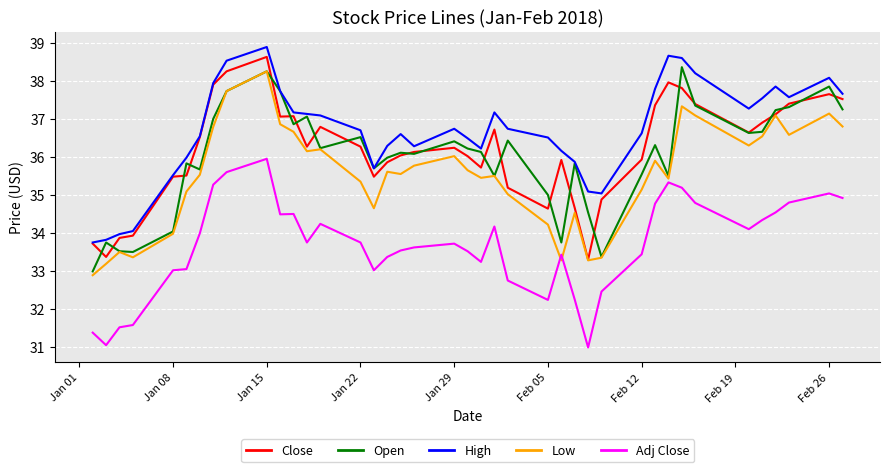

True or false: Adj Close and Close cross at least once.

False